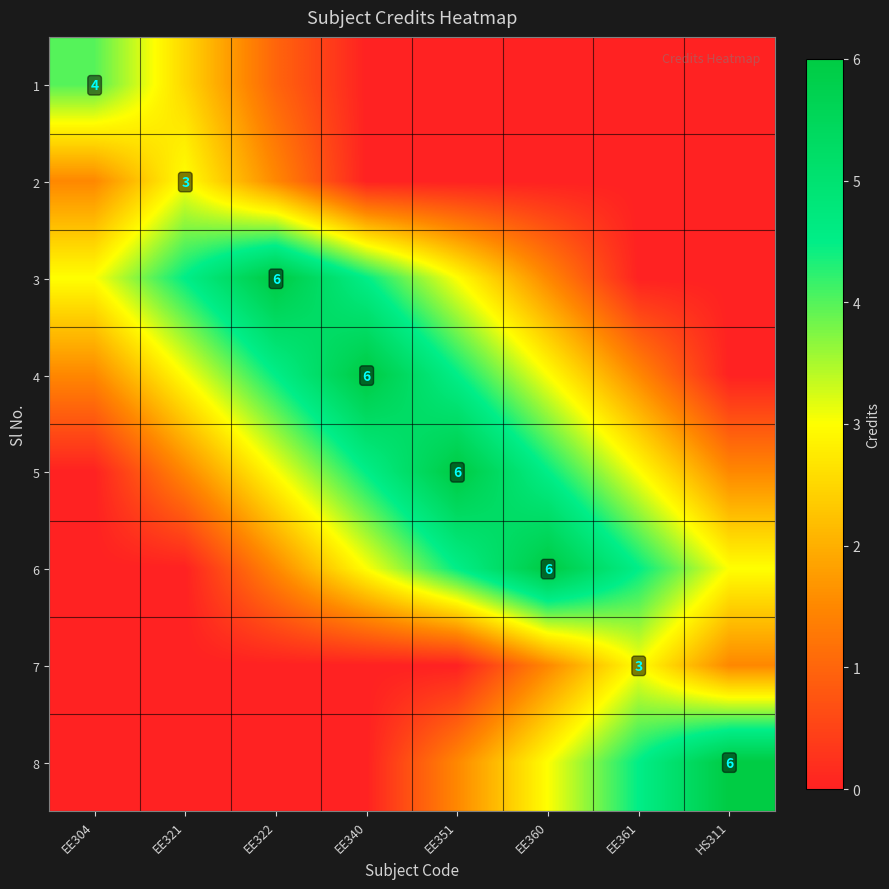

The 5 series shows 6.0 at EE351. True or false?

True